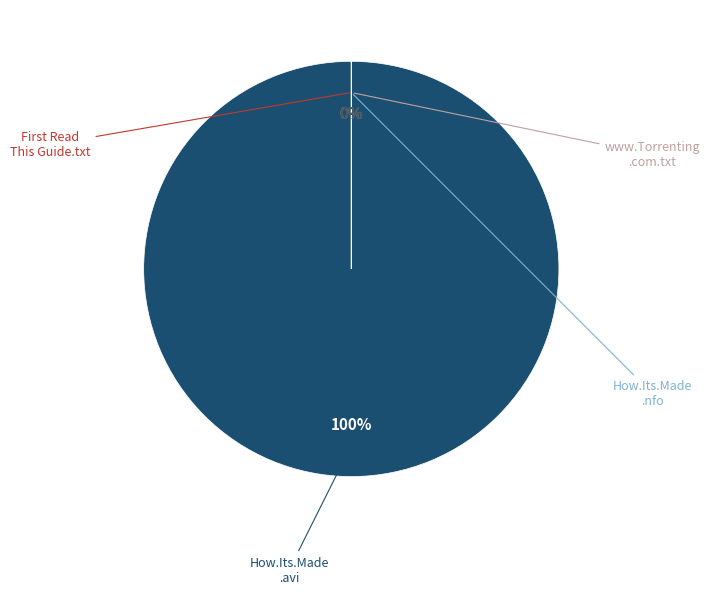

What is the total percentage of www.Torrenting.com.txt and How.Its.Made.S21E06.HDTV.XviD-AFG.avi?

100.0%